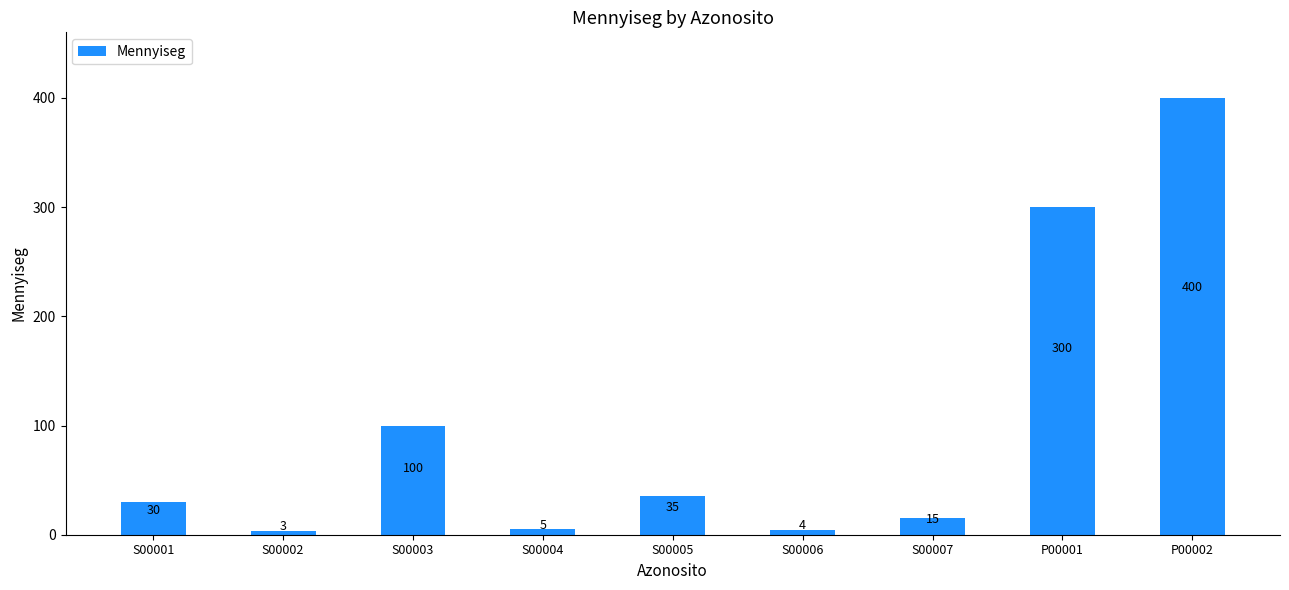

Count the number of categories in the chart.

9